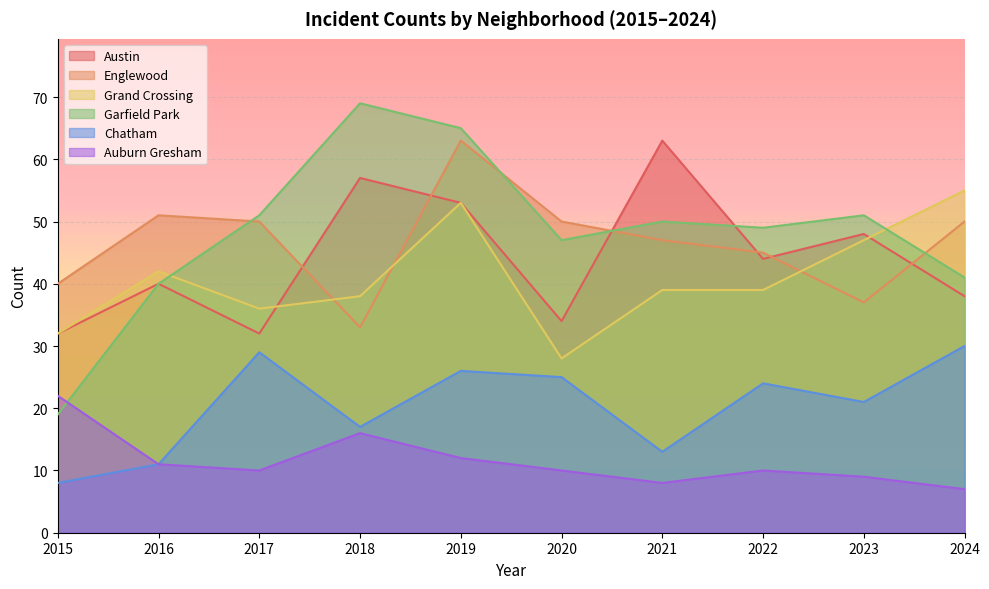

At how many categories does at least one series exceed 44?

9